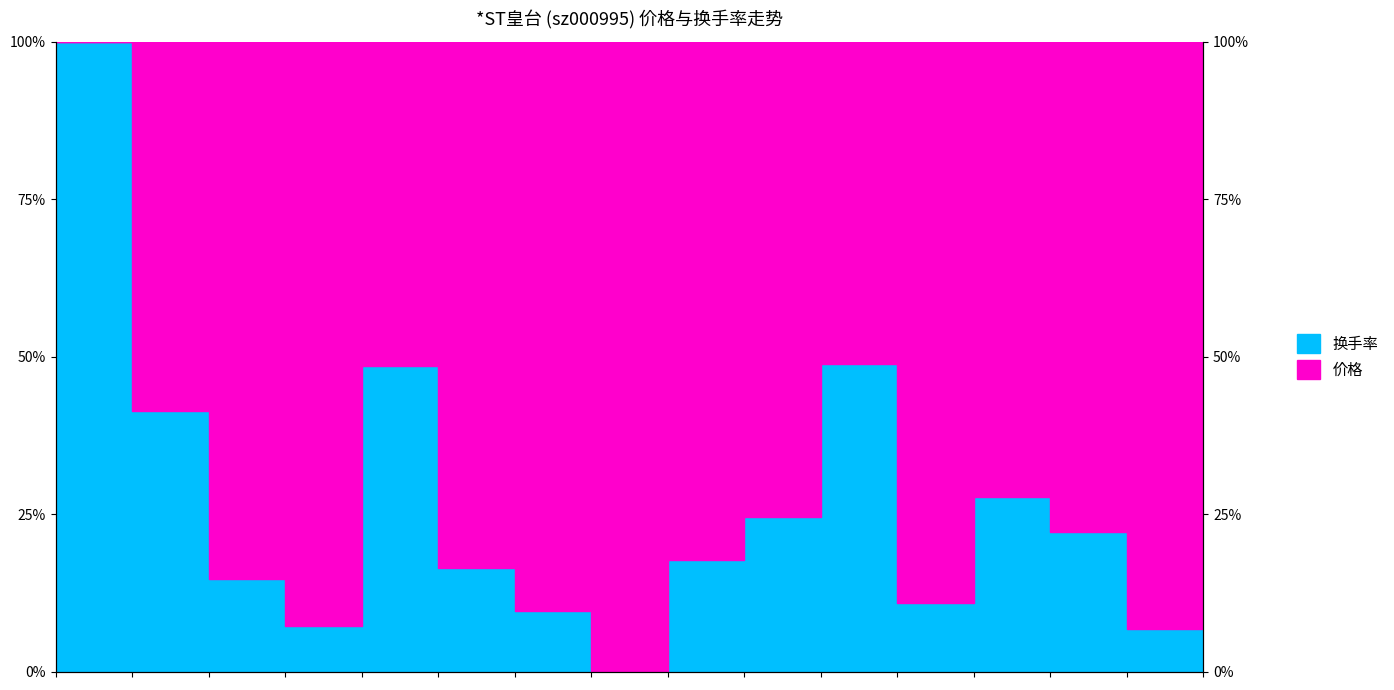

The value at 2022-11-22 is 27.4. True or false?

False